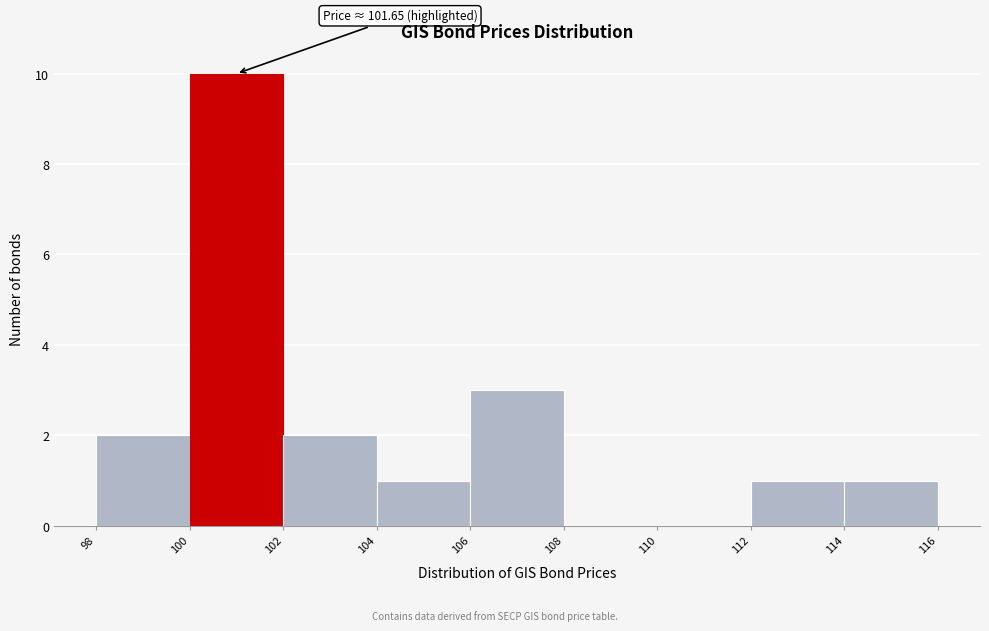

Which range on the x-axis has the tallest bar?

100 to 102